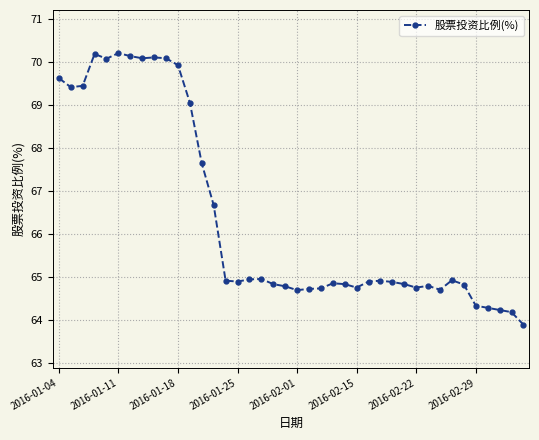

How many lines are shown in the chart?

1